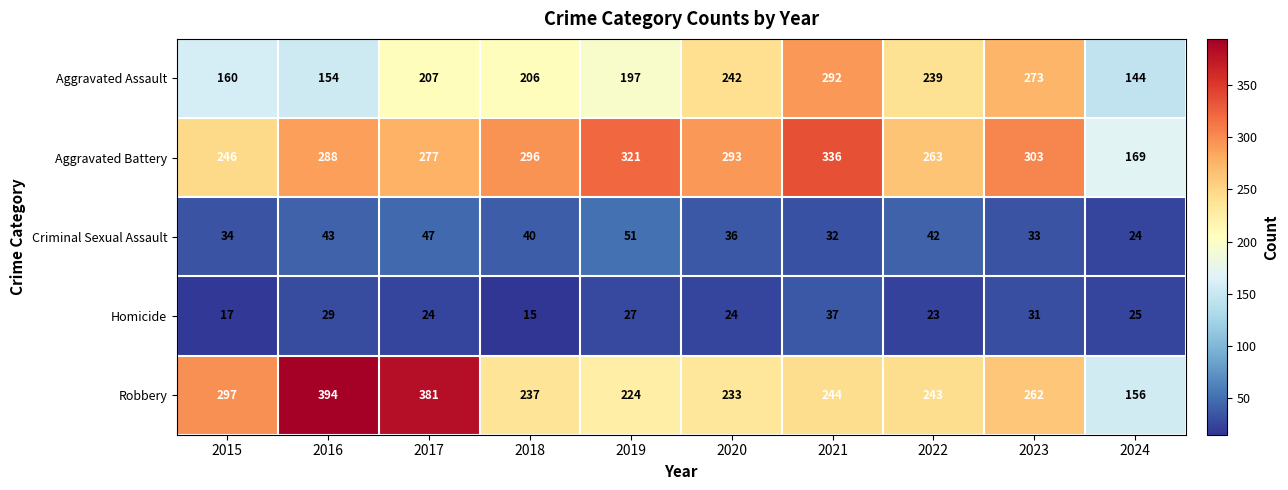

Read the Aggravated Battery value at 2018, to the nearest 50.

300